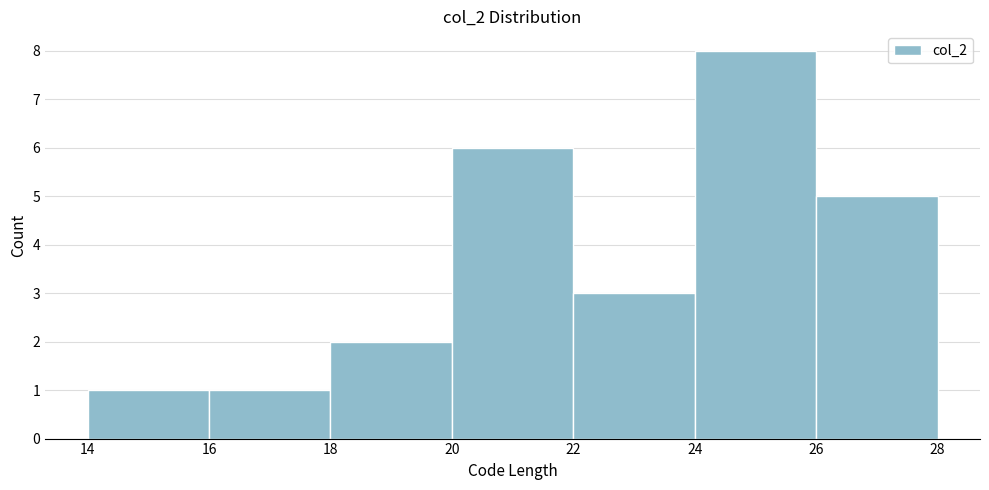

Reading left to right, list every bar in this chart as the range it spans on the x-axis followed by its height. The values are not printed on the chart, so give them approximately, as read against the axis.

14 to 16: 1
16 to 18: 1
18 to 20: 2
20 to 22: 6
22 to 24: 3
24 to 26: 8
26 to 28: 5